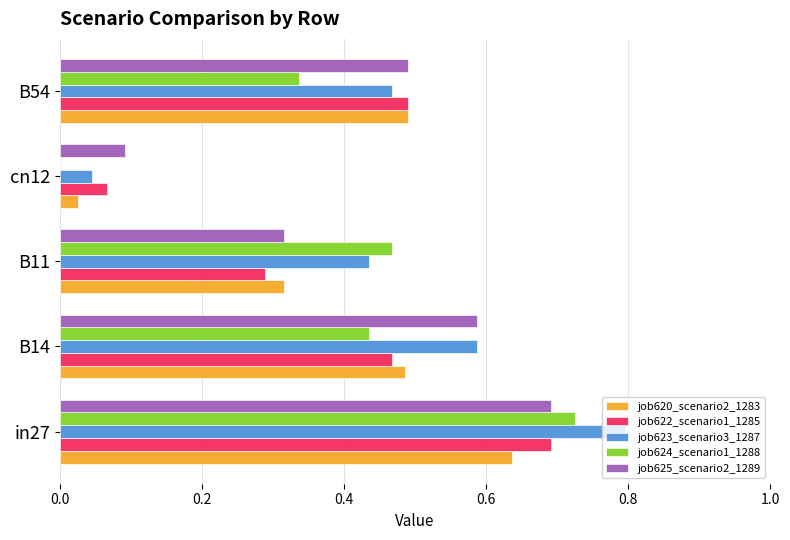

True or false: job624_scenario1_1288 has a value of 0.5 at cn12.

False